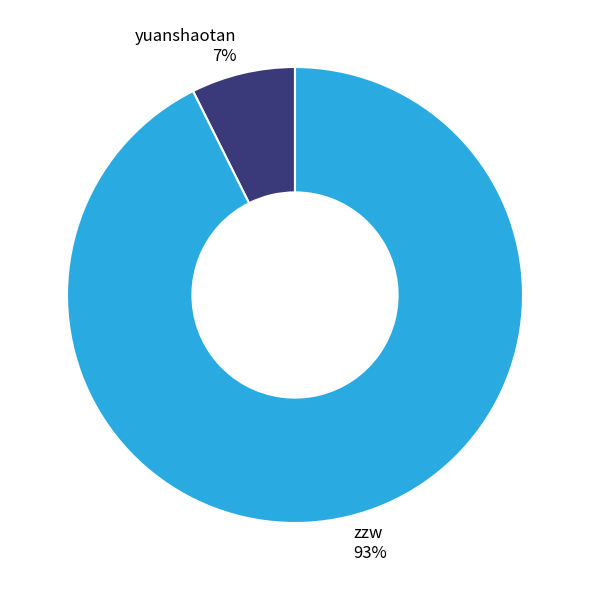

True or false: zzw accounts for 93% of the total.

True